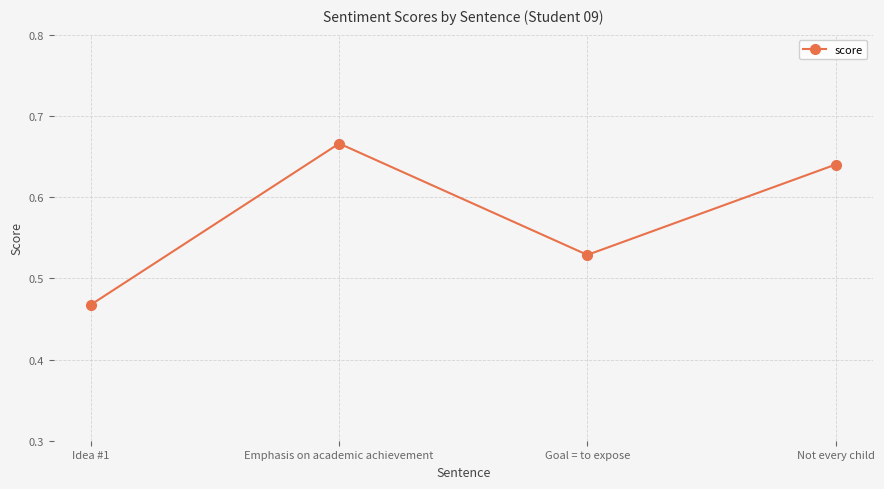

At which category does the chart reach its peak across all series?

Emphasis on academic achievement